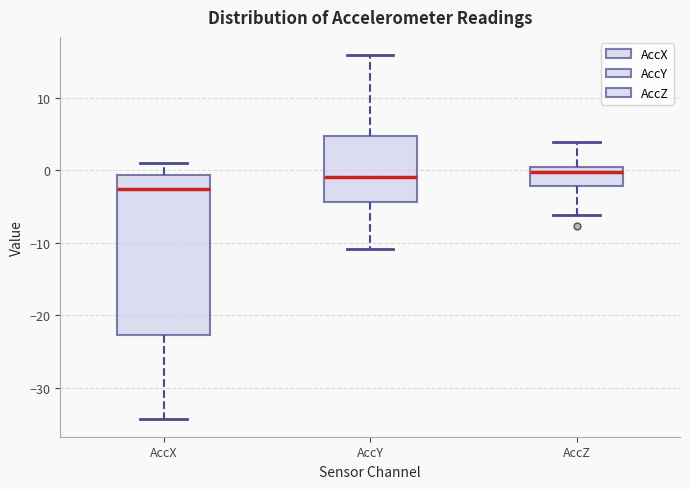

Reading left to right, transcribe this box plot: for each box, give where its median line is, the range the box spans, and where its two whiskers end, as read against the y-axis. The values are not printed on the chart, so give them approximately, as read against the axis.

AccX: median -3, box -23 to -1, whiskers -34 to 1
AccY: median -1, box -4 to 5, whiskers -11 to 16
AccZ: median 0 (just below the box's upper edge), box -2 to 0, whiskers -6 to 4